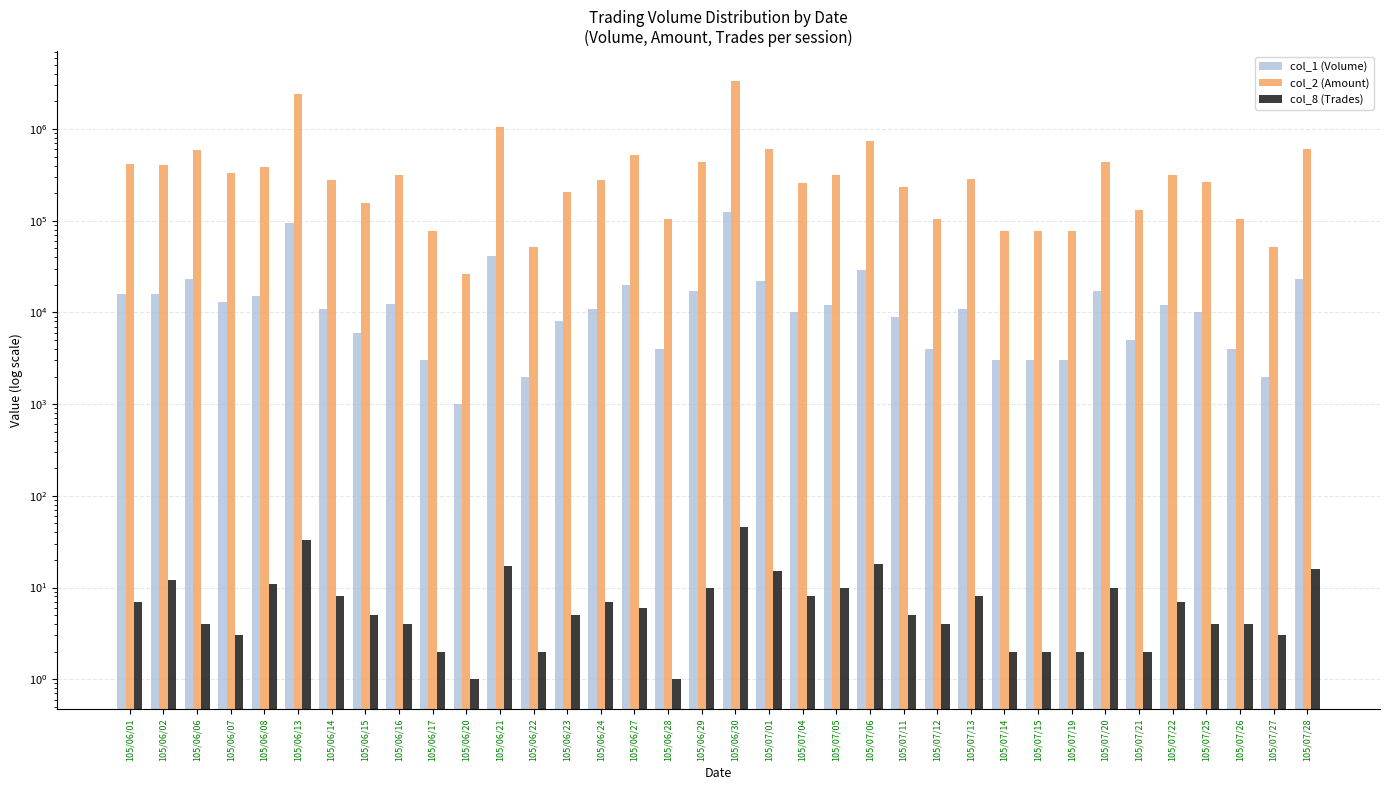

The value of col_8 (Trades) at 105/07/15 is 3. True or false?

False